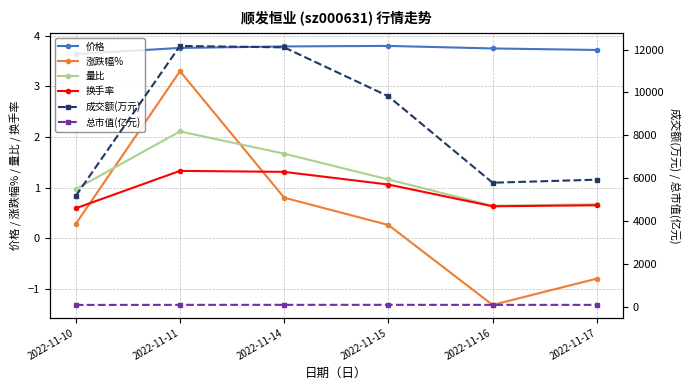

What is the value of the 量比 point at the 1st from the left?

1.0